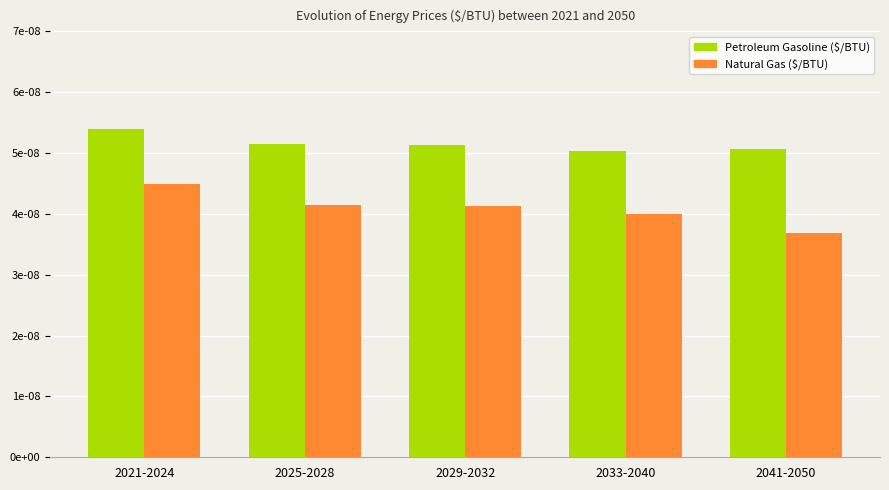

Which series has the largest total across all categories?

Petroleum Gasoline ($/BTU)